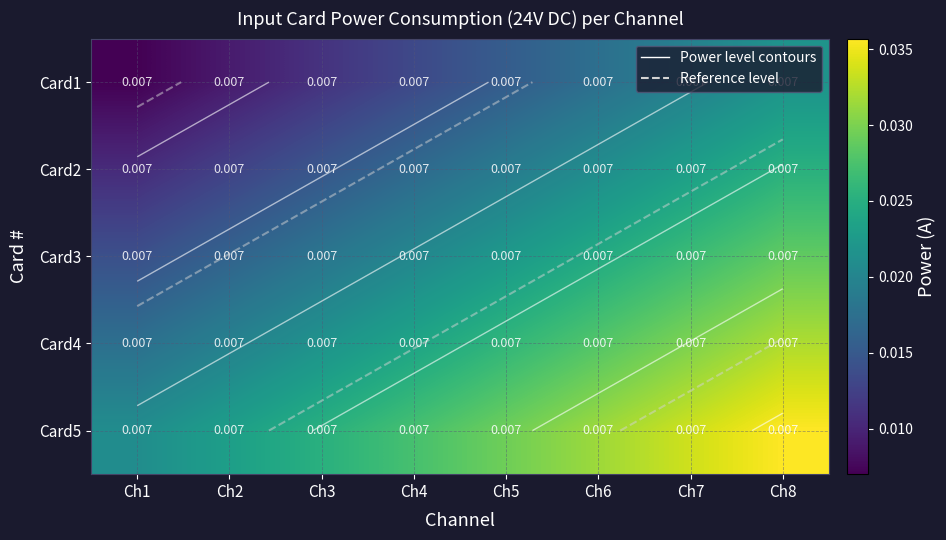

At how many categories does at least one series exceed 0?

8